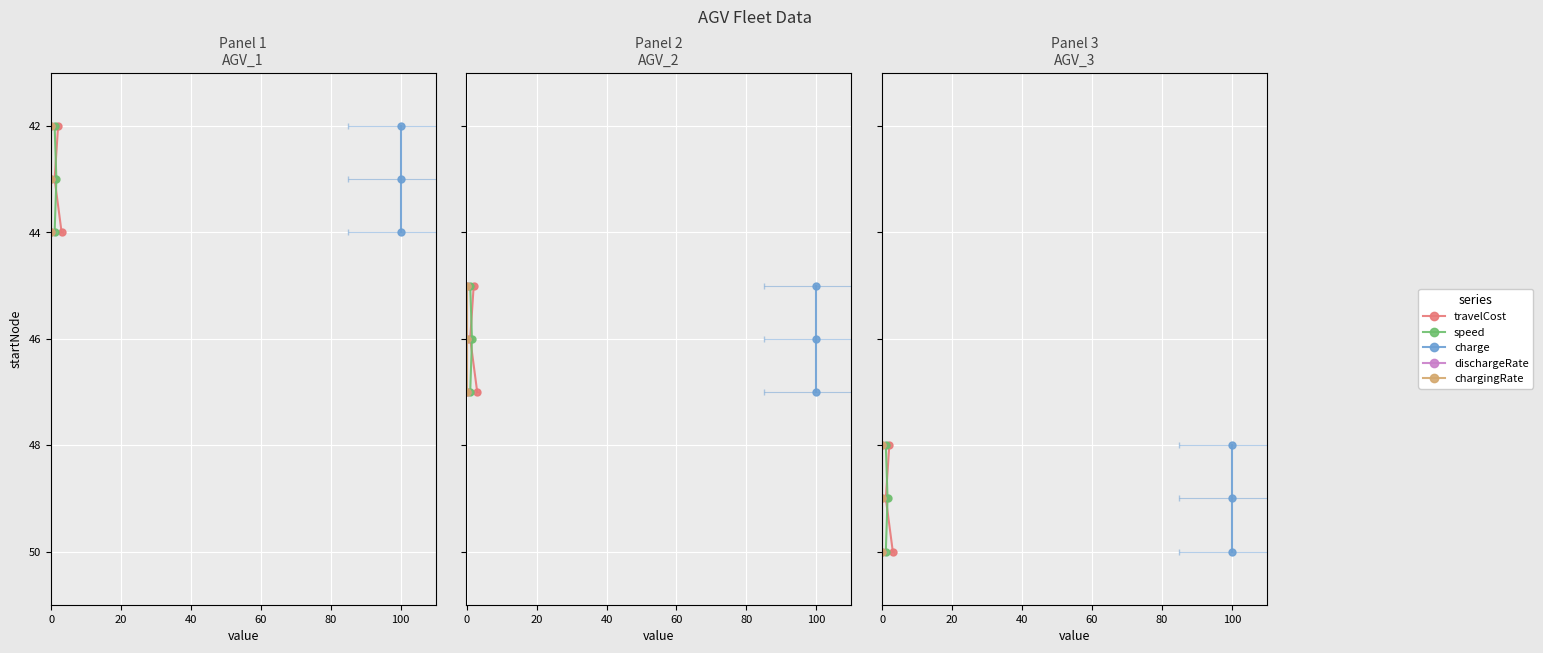

How many dischargeRate values are between 48 and 50?

3